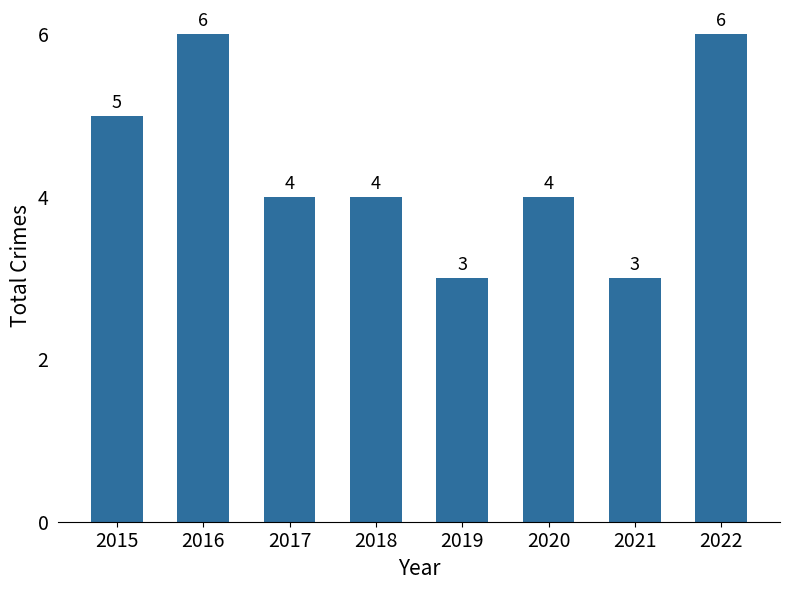

Reading left to right, extract all data points from this chart.

5	6	4	4	3	4	3	6